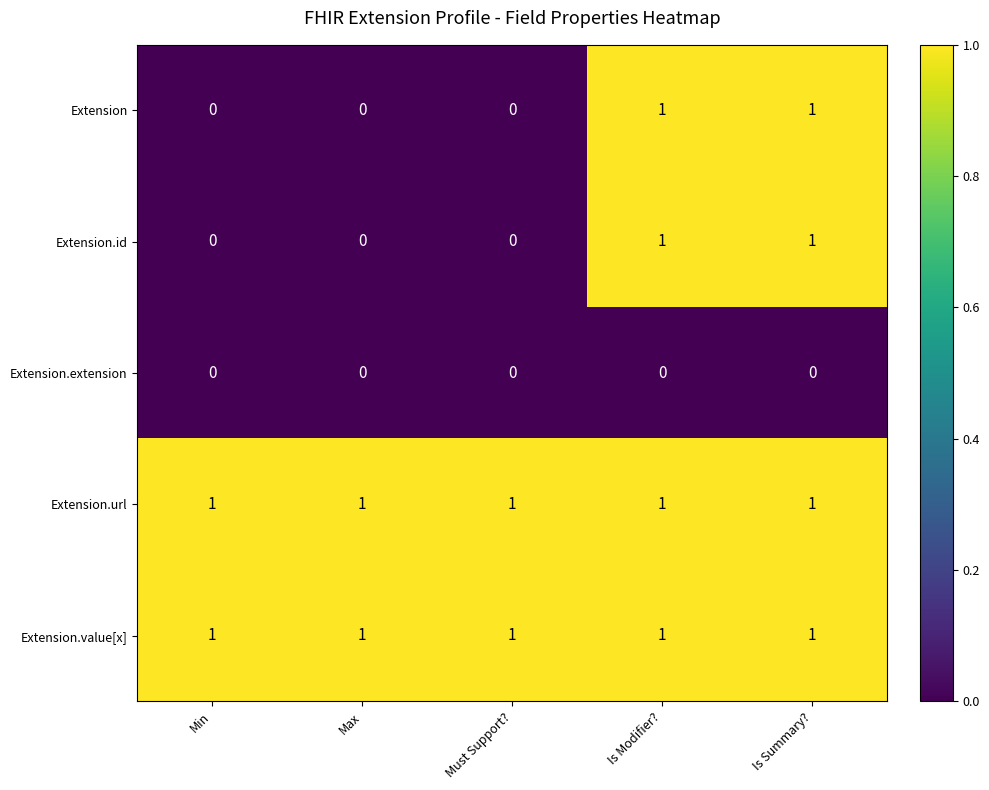

Is it true that Extension.value[x] equals 0 at Min?

False